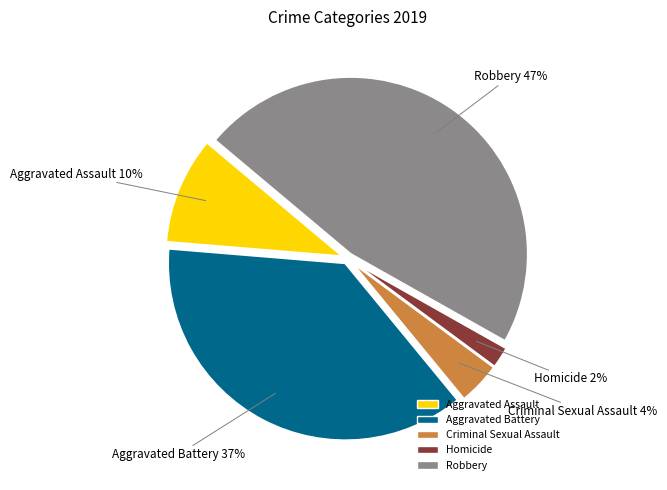

Does any single category account for the majority?

No